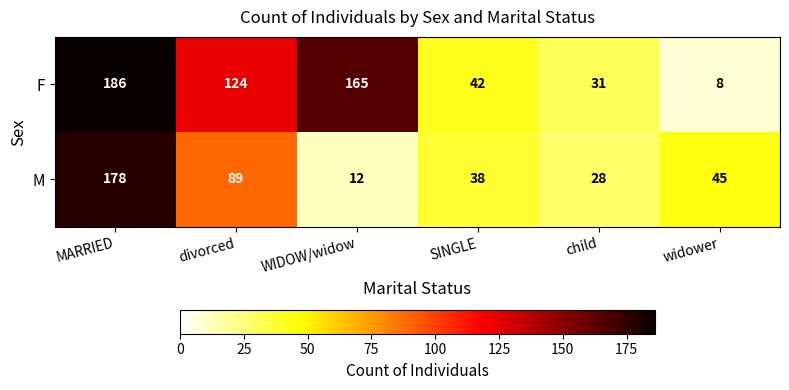

What is the difference between the highest and lowest values at MARRIED?

8